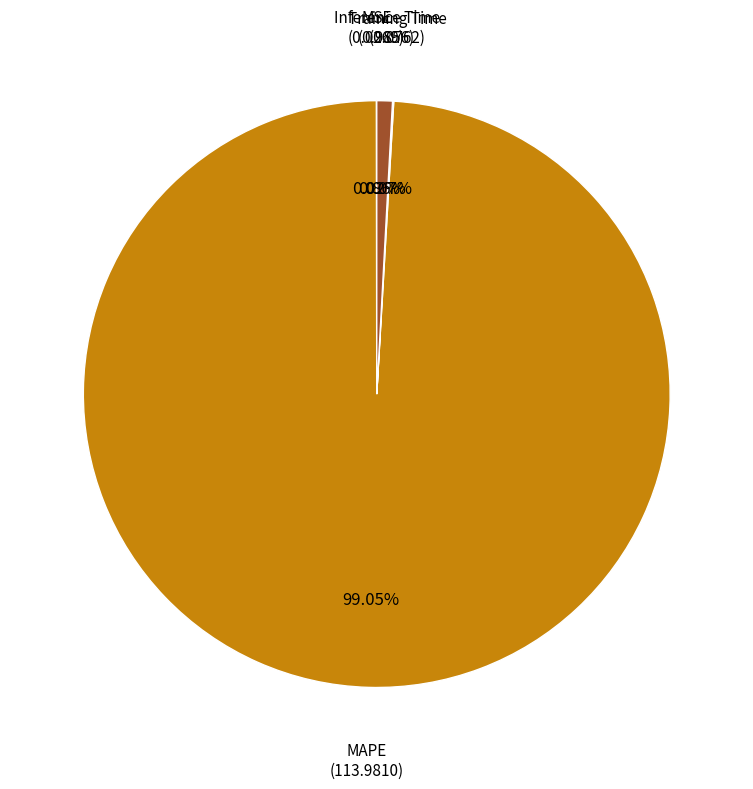

Which category has the biggest portion of the pie?

MAPE